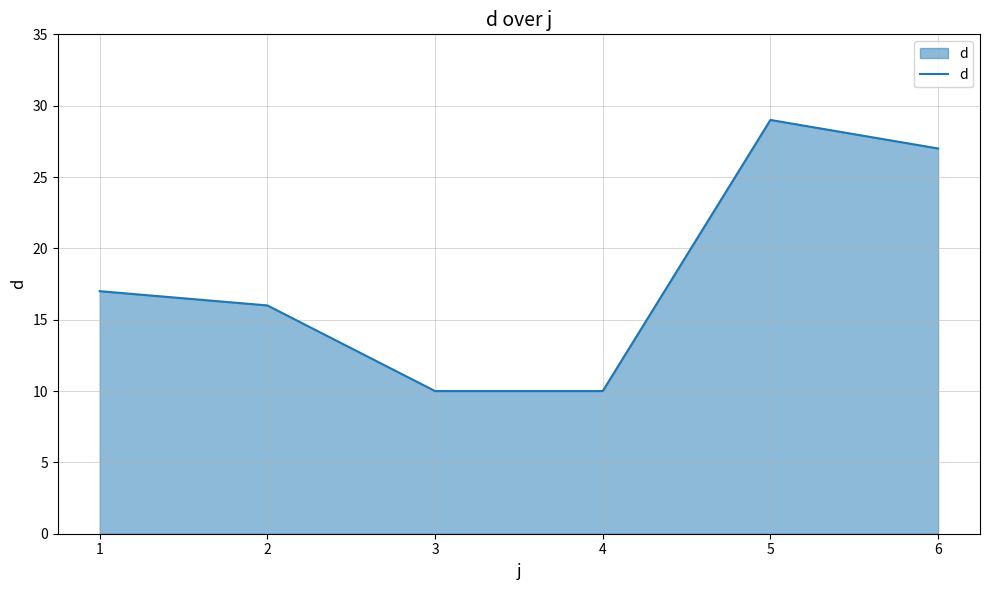

What is the difference between the second highest and second lowest values?

17